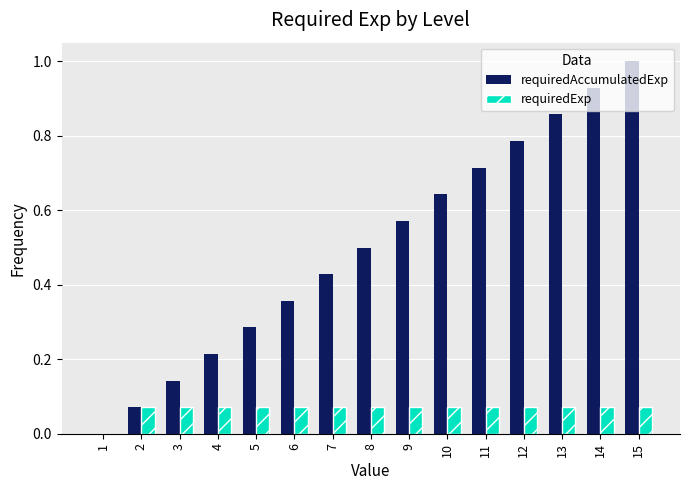

What is the highest value of the requiredAccumulatedExp series?

1.0